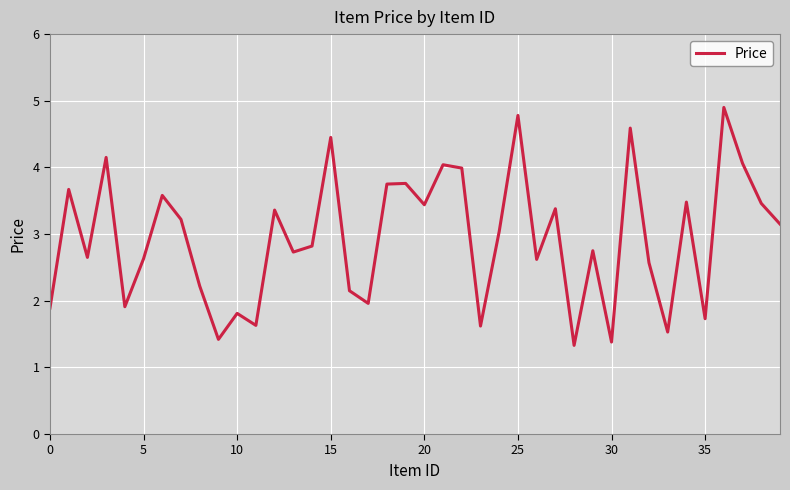

How many lines are shown in the chart?

1